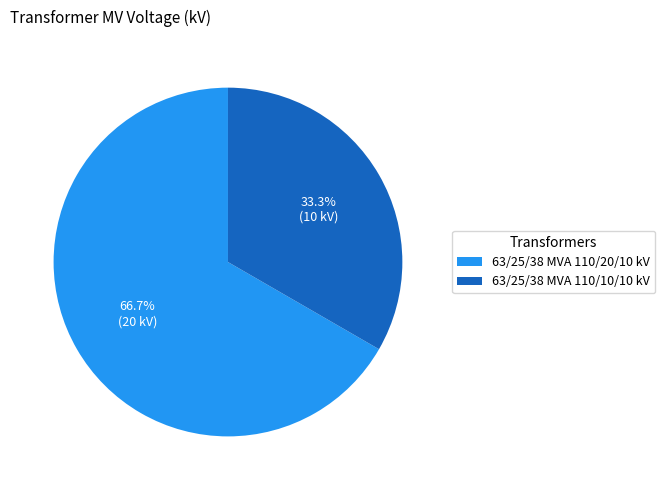

Which slice is the largest?

63/25/38 MVA 110/20/10 kV